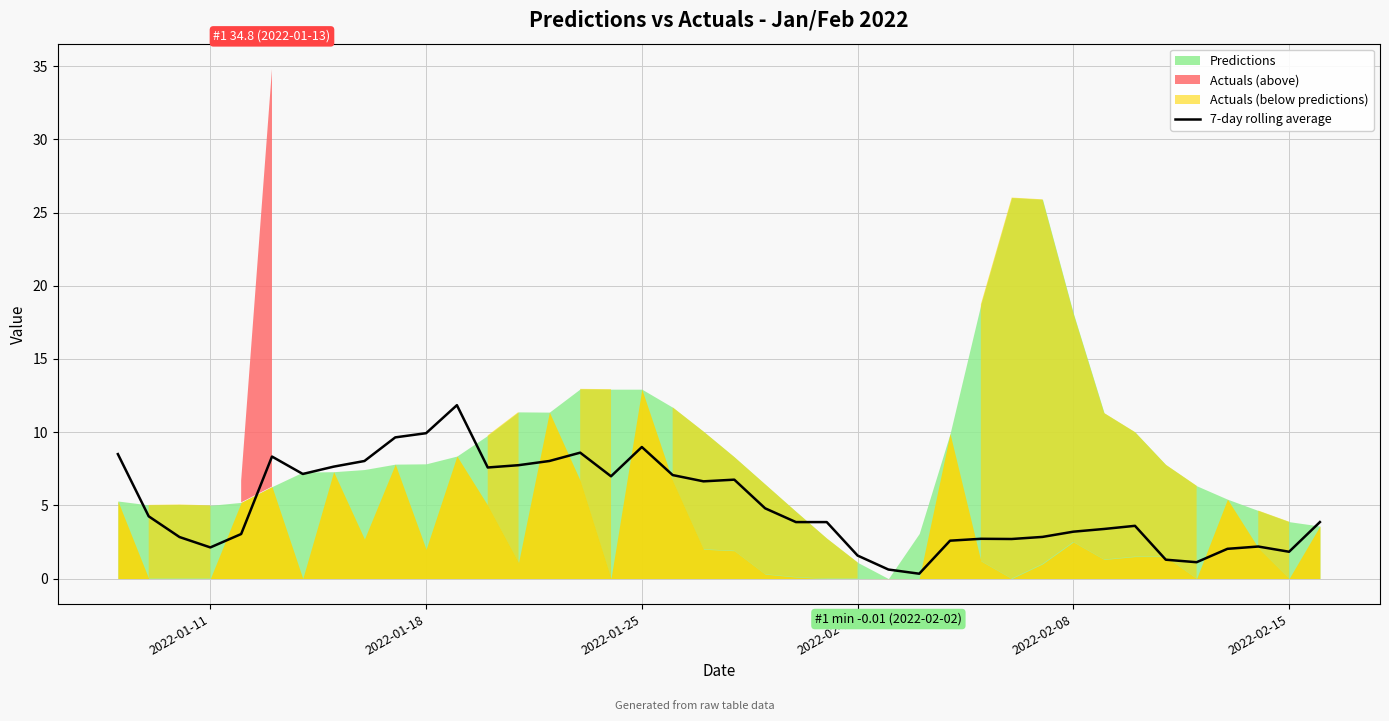

What is the highest value of the 7-day rolling average series?

11.8